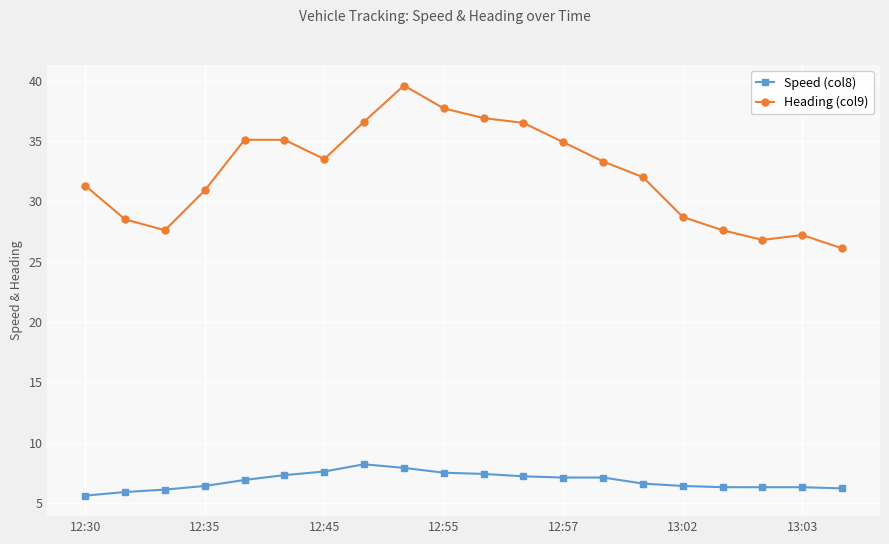

True or false: Speed (col8) has more than 0 points higher than both neighbors.

True